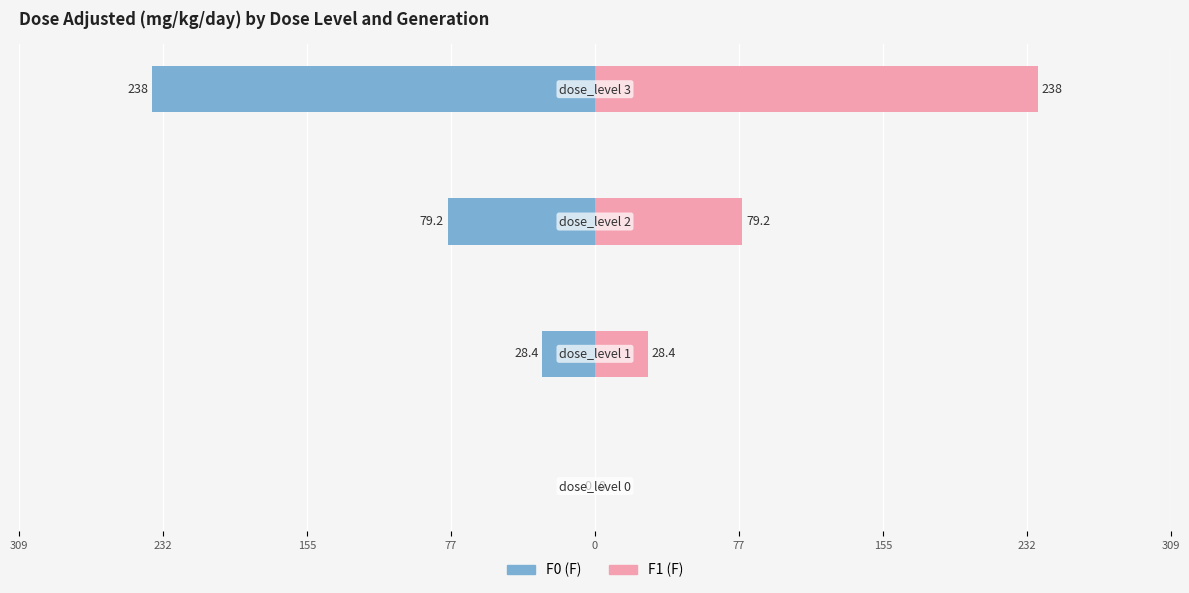

What are all the series names shown in the legend?

F0 (F), F1 (F)